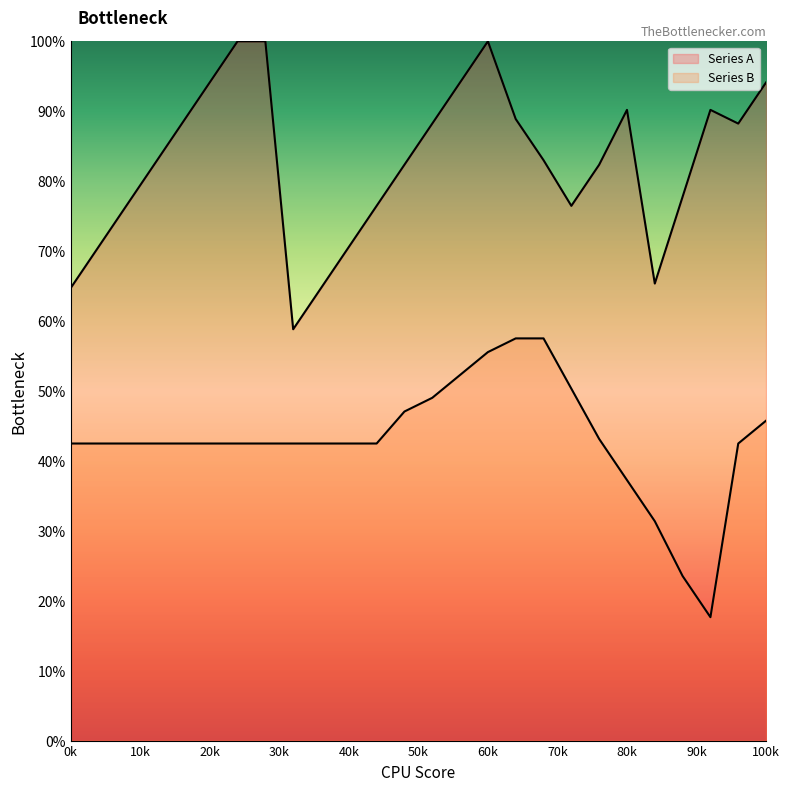

What is the difference between the maximum and minimum values in the Series A series?

41.2